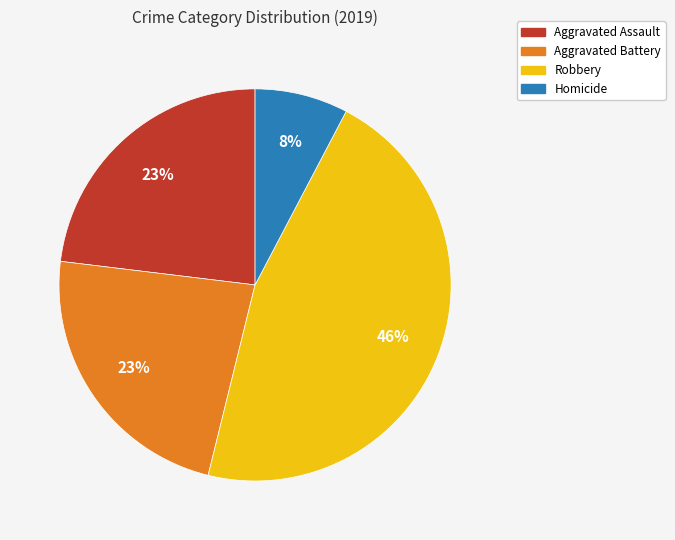

Count the number of slices in the pie.

4